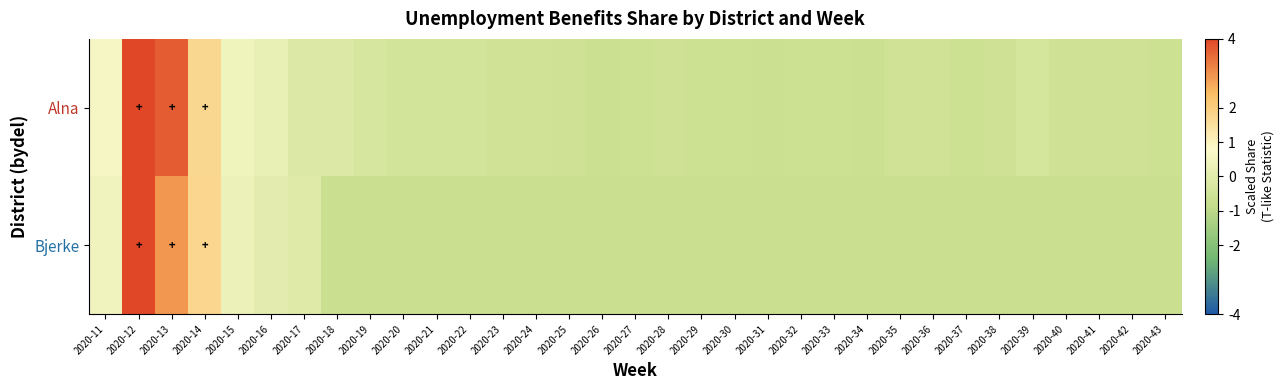

Between 2020-39 and 2020-30, which is larger?

2020-39